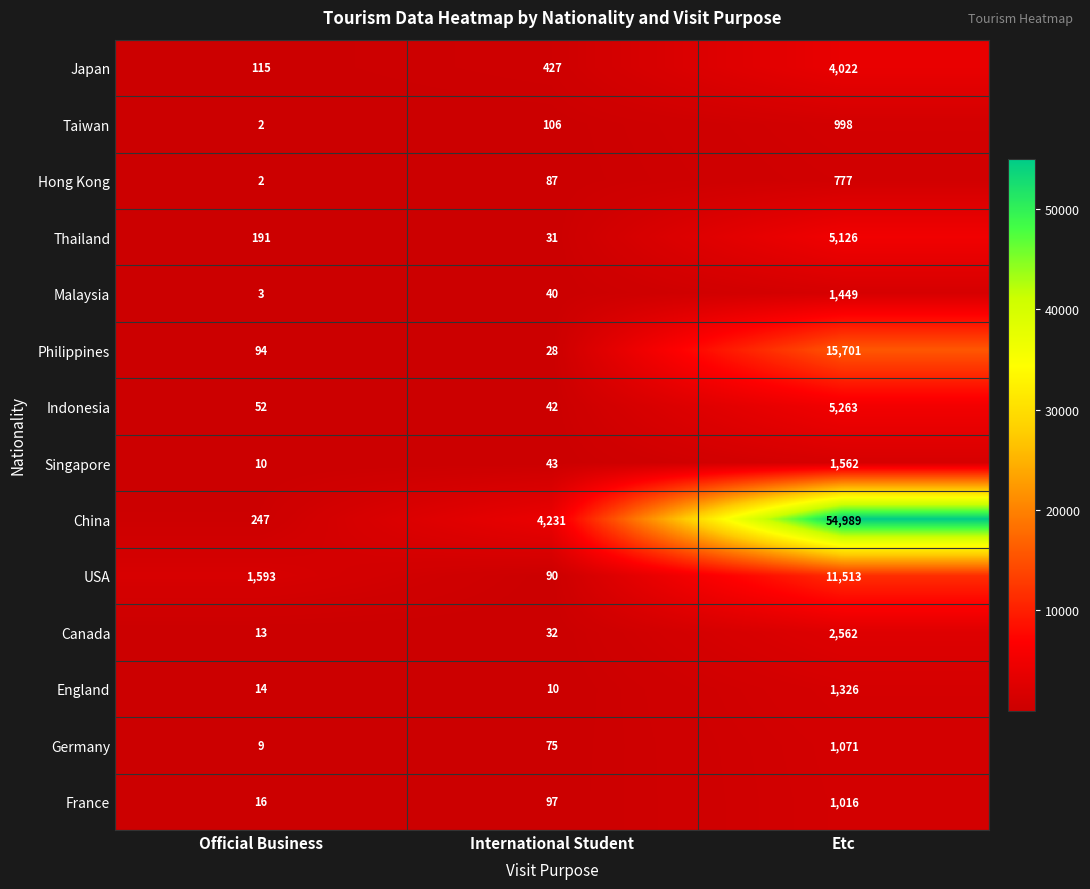

Count the USA values in the range 90 to 11513.

3